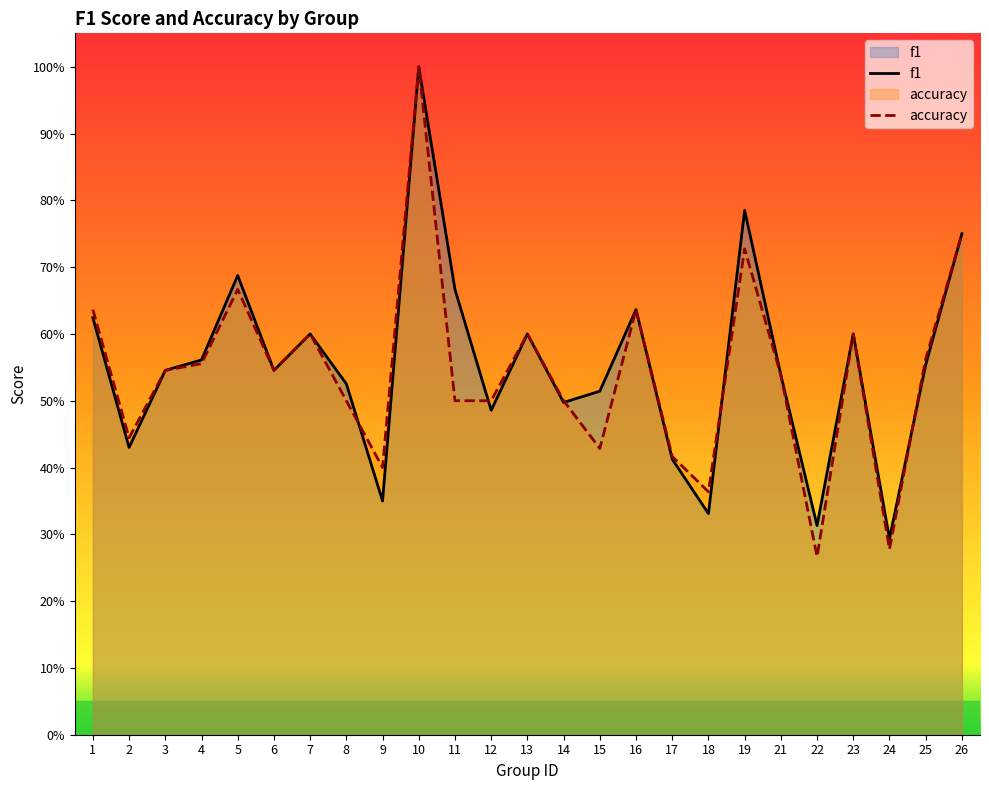

Which series ends up on top after the final intersection of accuracy and f1?

accuracy